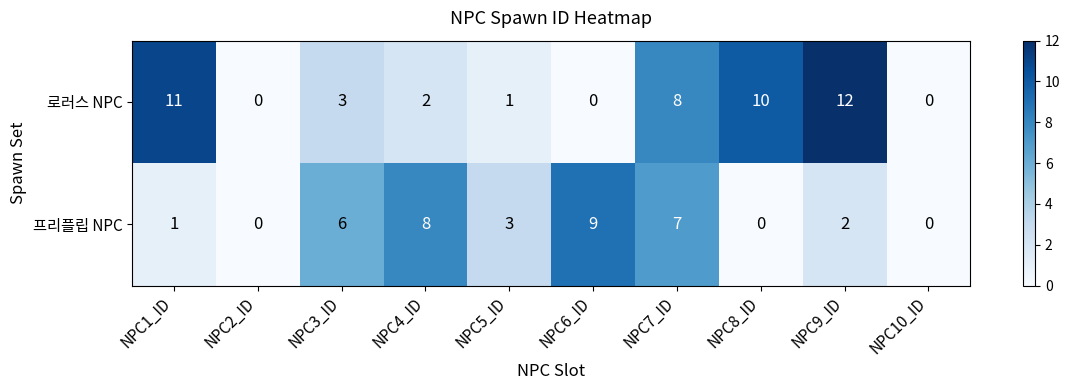

The value of 프리플립 NPC at NPC5_ID is 3. True or false?

True